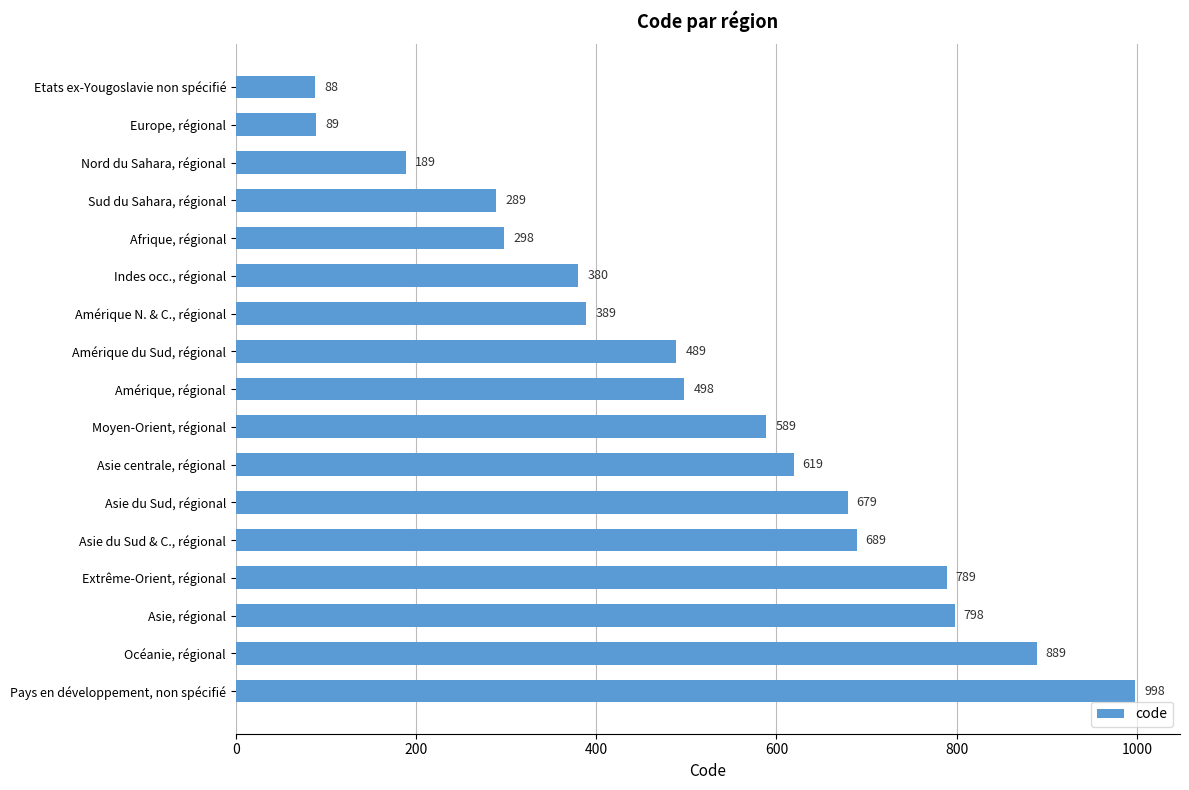

Count the number of categories in the chart.

17